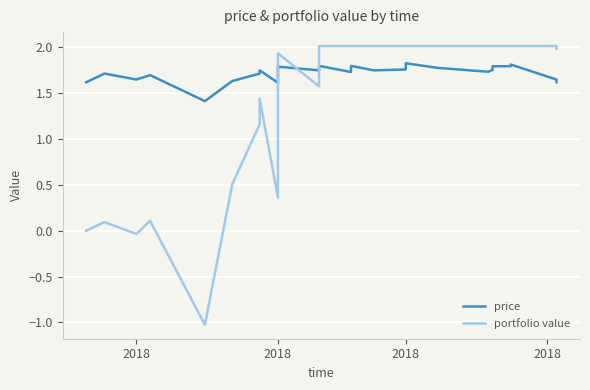

How many times do portfolio value and price cross each other?

3